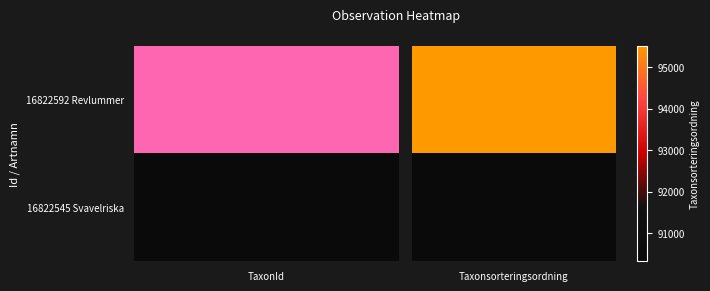

The value of 16822592 at Taxonsorteringsordning is 58910. True or false?

False